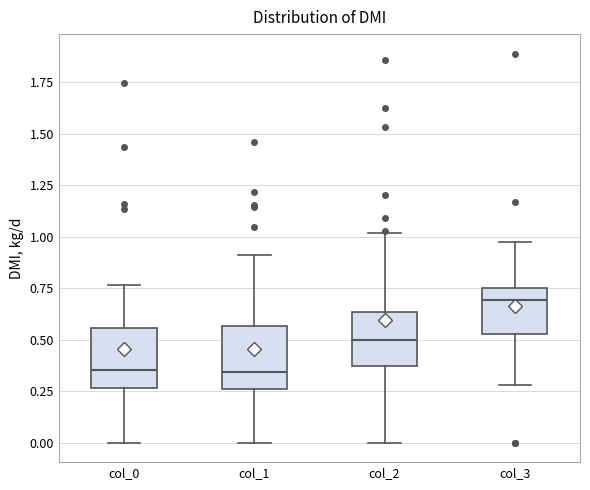

Reading left to right, read every box against the y-axis: the position of its median line, the range the box covers, and the ends of its whiskers. The values are not printed on the chart, so give them approximately, as read against the axis.

col_0: median 0.35, box 0.25 to 0.55, whiskers 0.00 to 0.75
col_1: median 0.35, box 0.25 to 0.55, whiskers 0.00 to 0.90
col_2: median 0.50, box 0.35 to 0.65, whiskers 0.00 to 1.00
col_3: median 0.70, box 0.55 to 0.75, whiskers 0.30 to 0.95